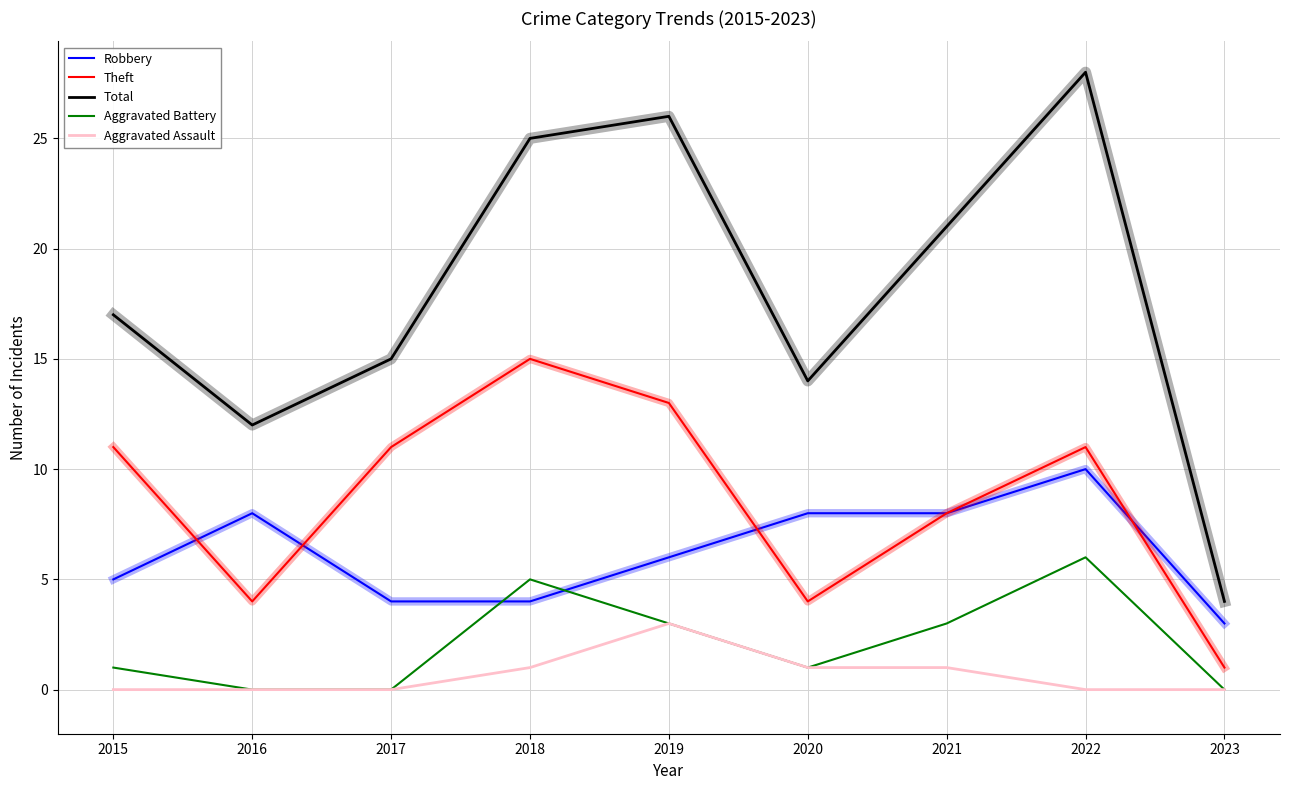

What is the difference between the Robbery values at 2018 and 2022?

6